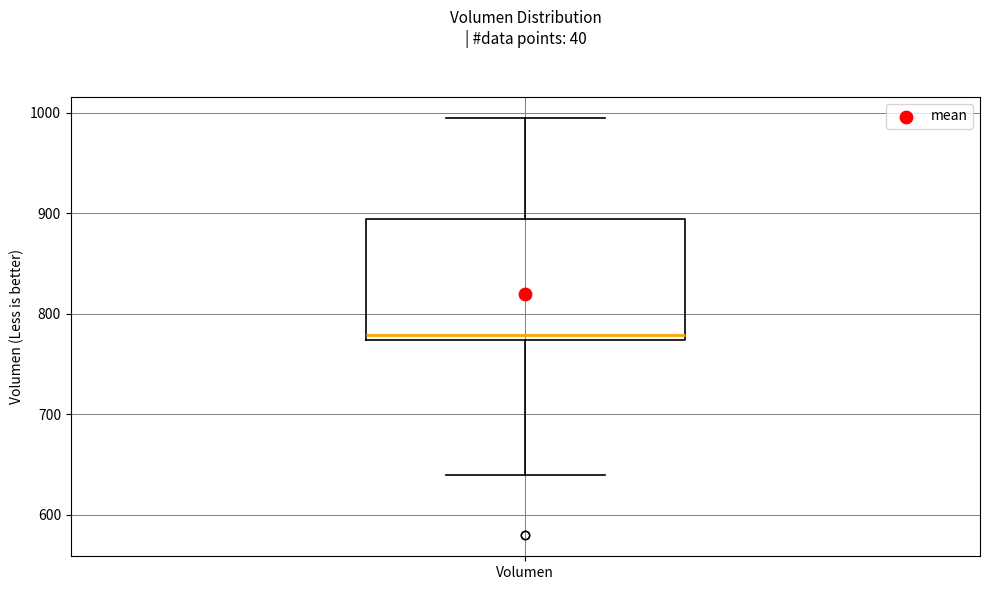

Transcribe this box plot: give where the median line is, the range the box spans, and where the two whiskers end, as read against the y-axis. The values are not printed on the chart, so give them approximately, as read against the axis.

median 780, box 770 to 890, whiskers 640 to 1000